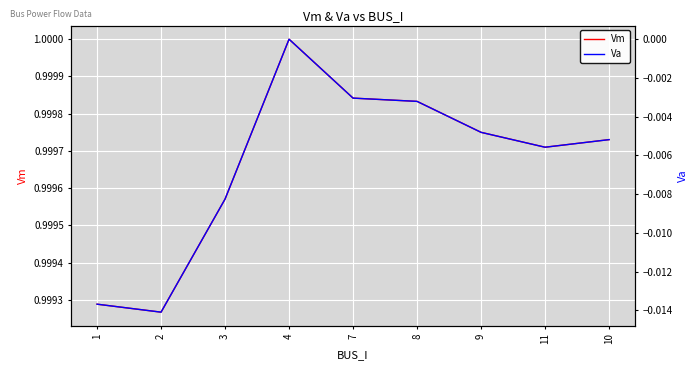

Count the Vm values in the range 0 to 1.

9